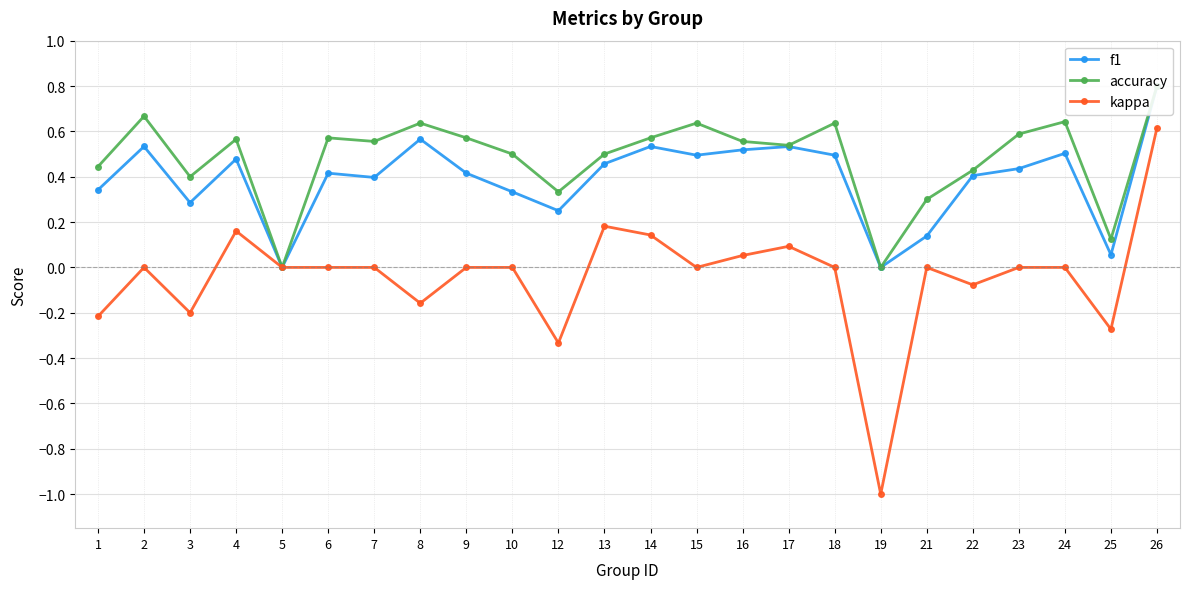

True or false: kappa and f1 intersect in this chart.

False